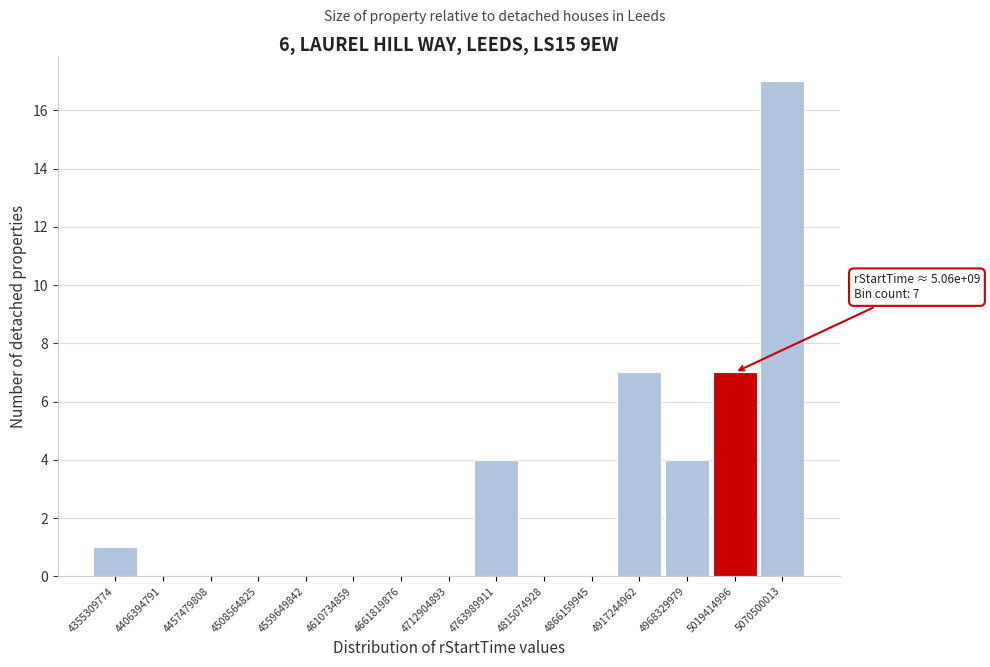

Reading left to right, list all the values displayed in this chart.

4355309774=1	4406394791=0	4457479808=0	4508564825=0	4559649842=0	4610734859=0	4661819876=0	4712904893=0	4763989911=4	4815074928=0	4866159945=0	4917244962=7	4968329979=4	5019414996=7	5070500013=17